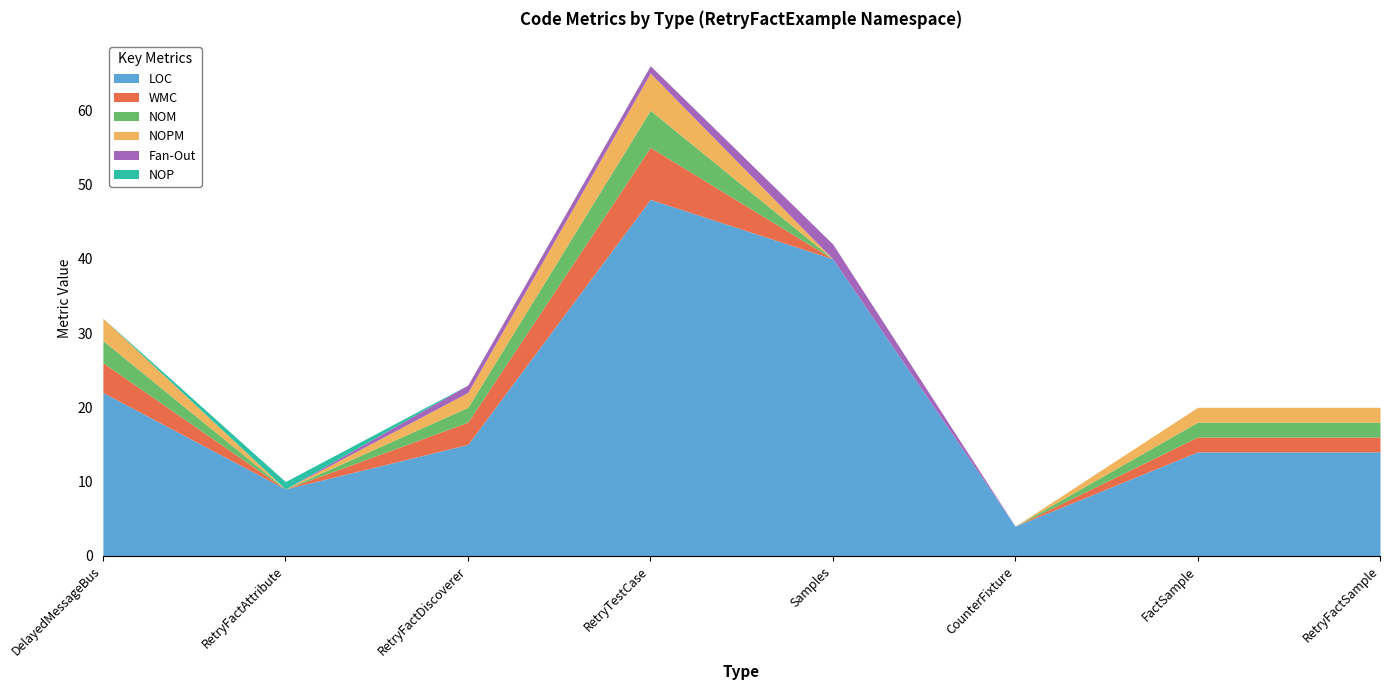

At how many categories does at least one series exceed 23?

2